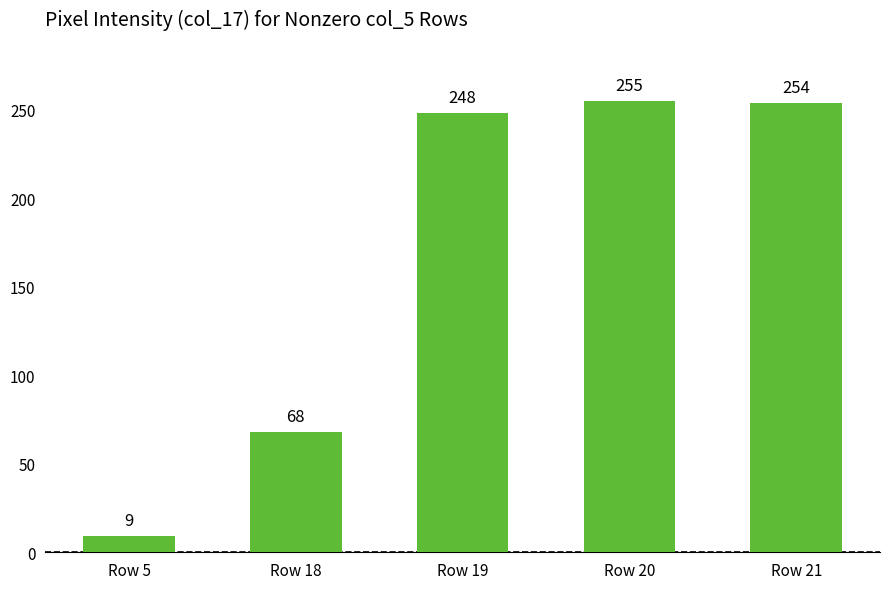

How many bars are there in total?

5